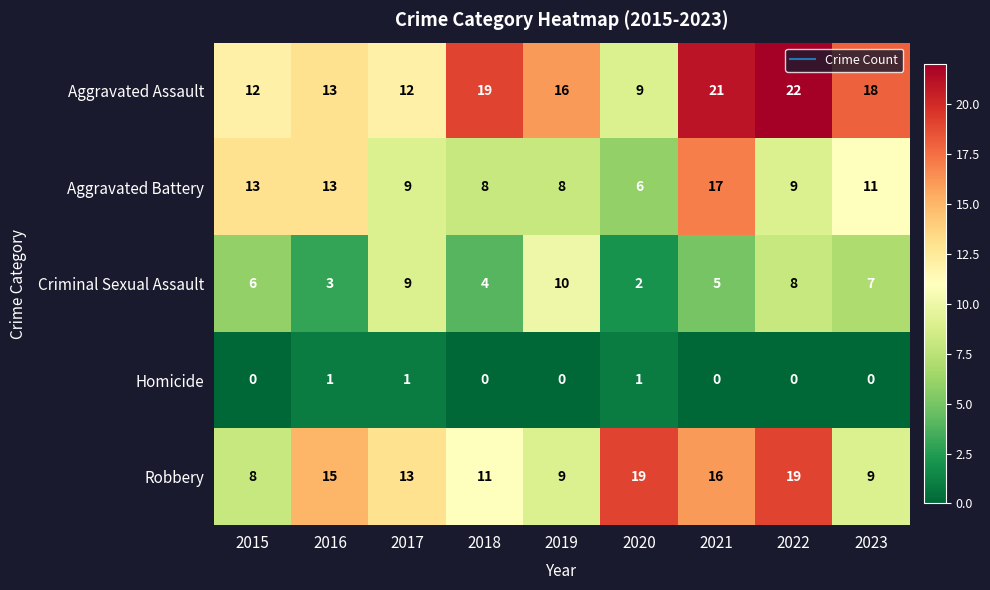

Count the Criminal Sexual Assault values in the range 4 to 8.

5